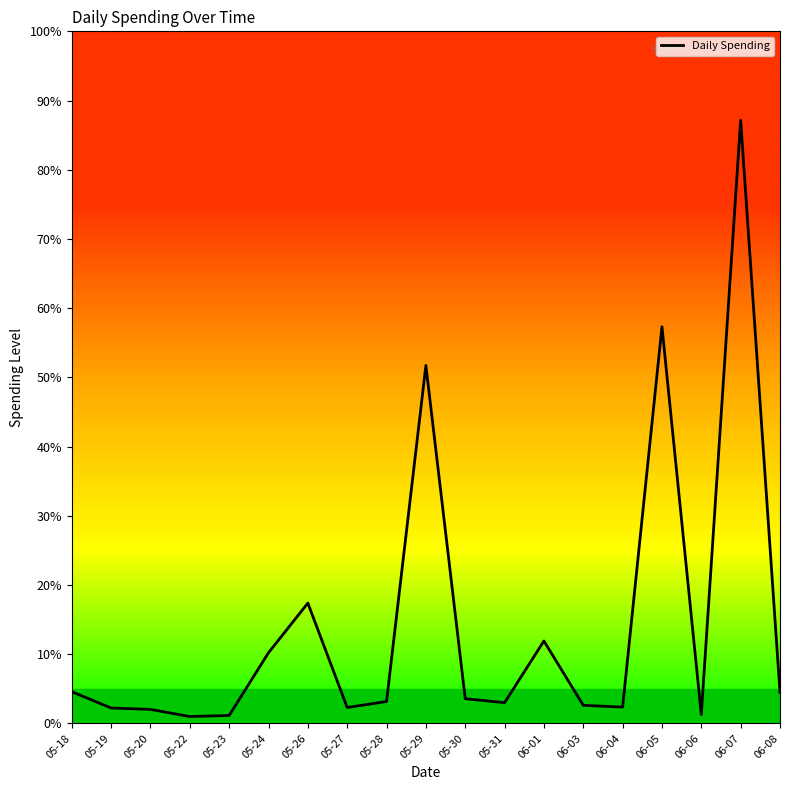

List the labels in order of value, smallest first.

05-22, 05-23, 06-06, 05-20, 05-19, 05-27, 06-04, 06-03, 05-31, 05-28, 05-30, 06-08, 05-18, 05-24, 06-01, 05-26, 05-29, 06-05, 06-07